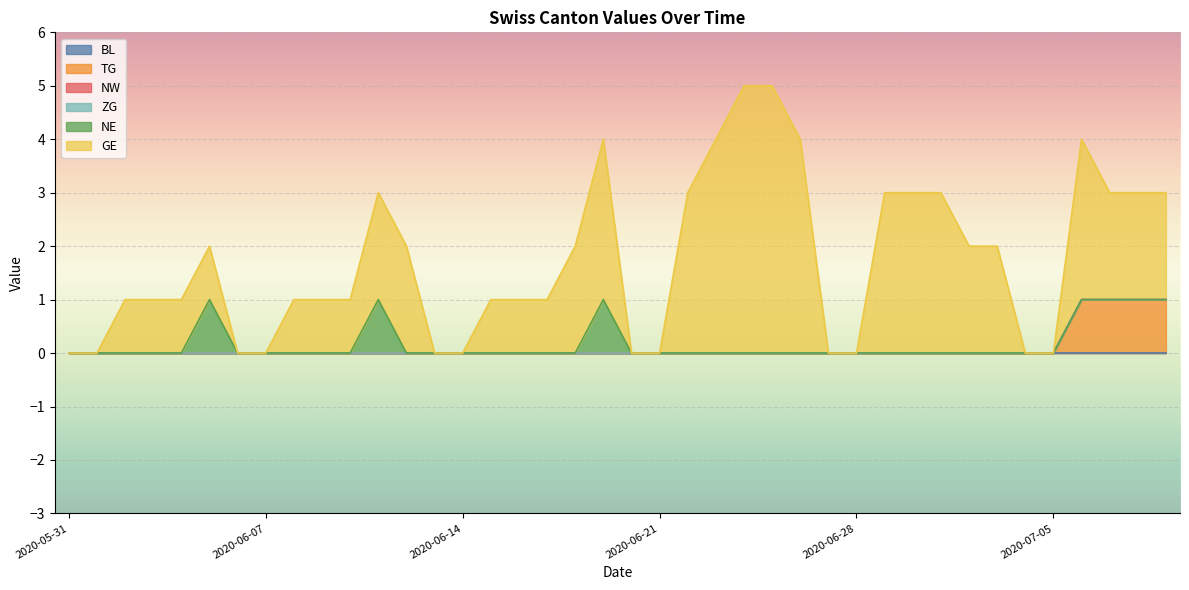

Where is NE nearest to the value 0?

2020-05-31